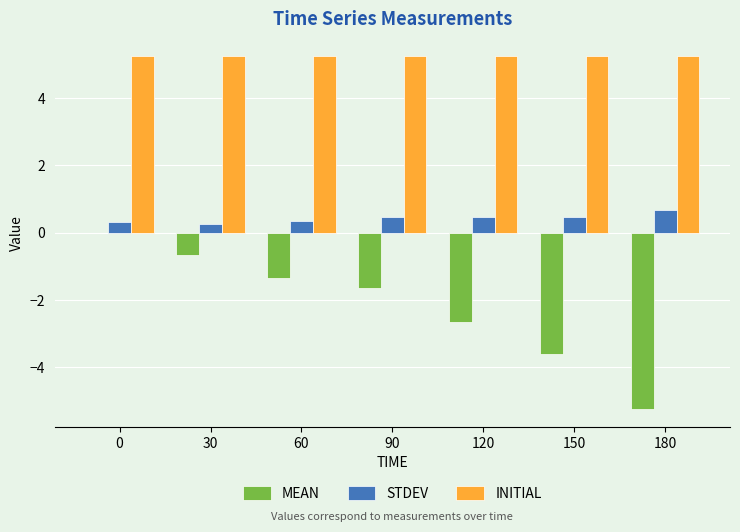

What is the total value across all series at 180?

0.7